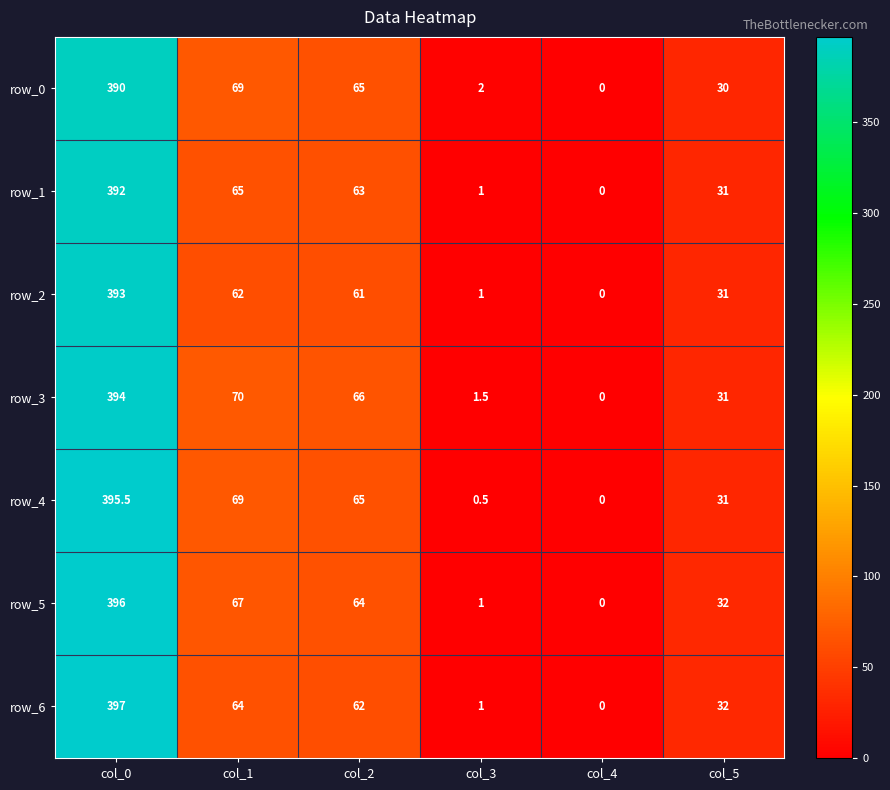

Read the row_3 value at col_0.

394.0